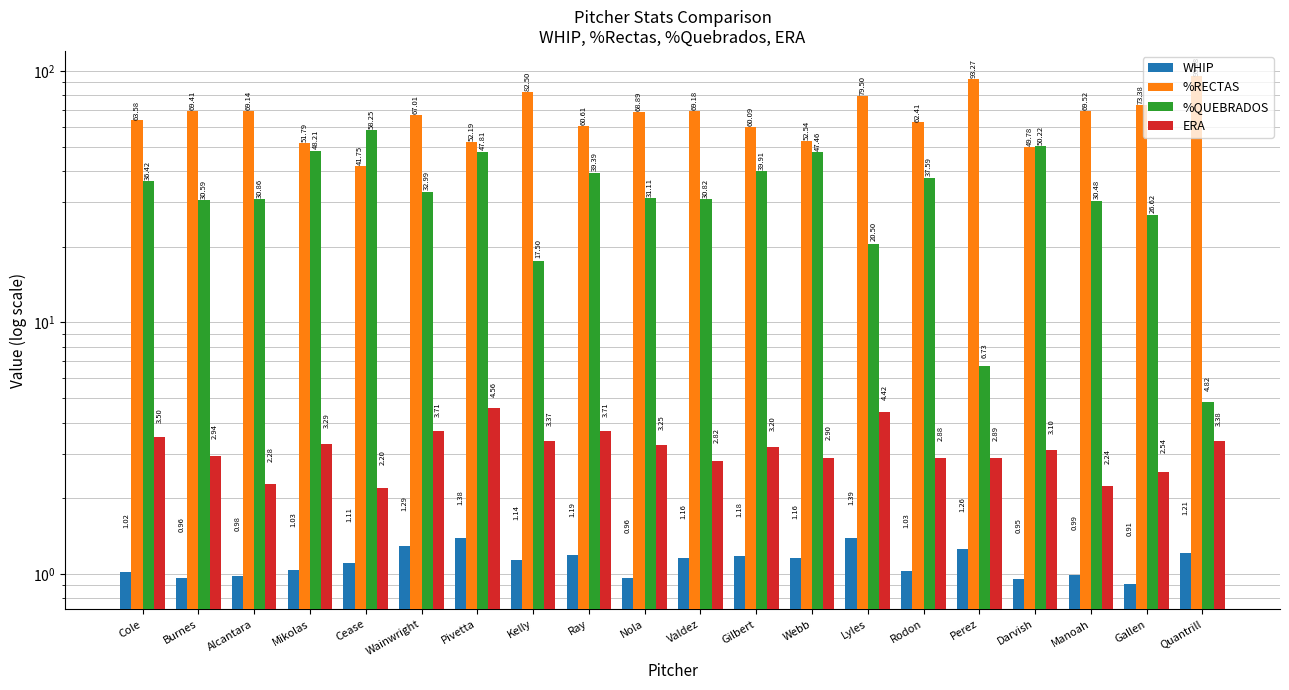

What is the approximate value of ERA at Manoah?

2.2